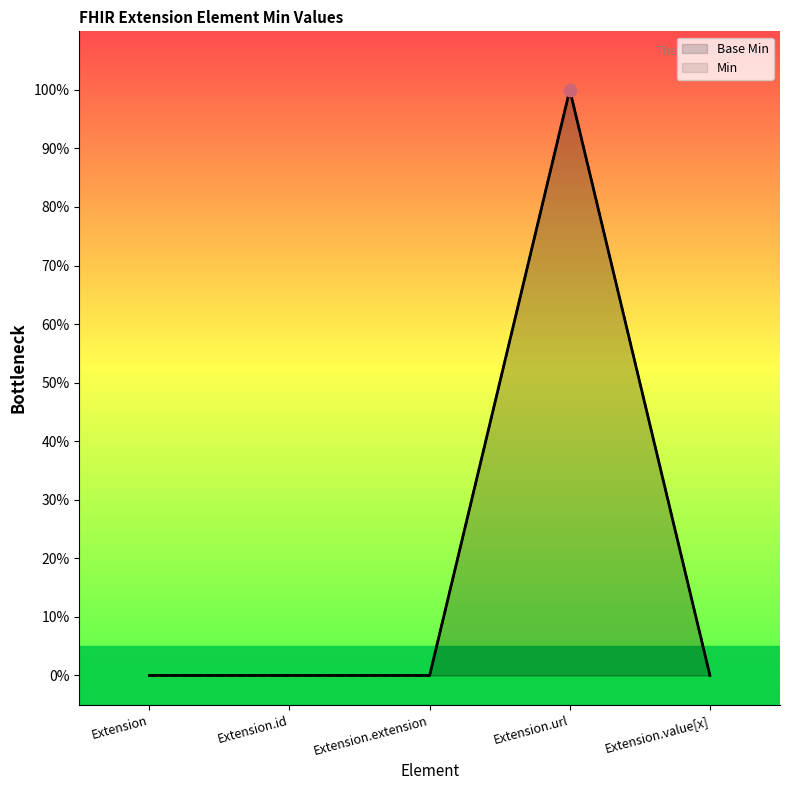

At how many categories does at least one series exceed 0?

1